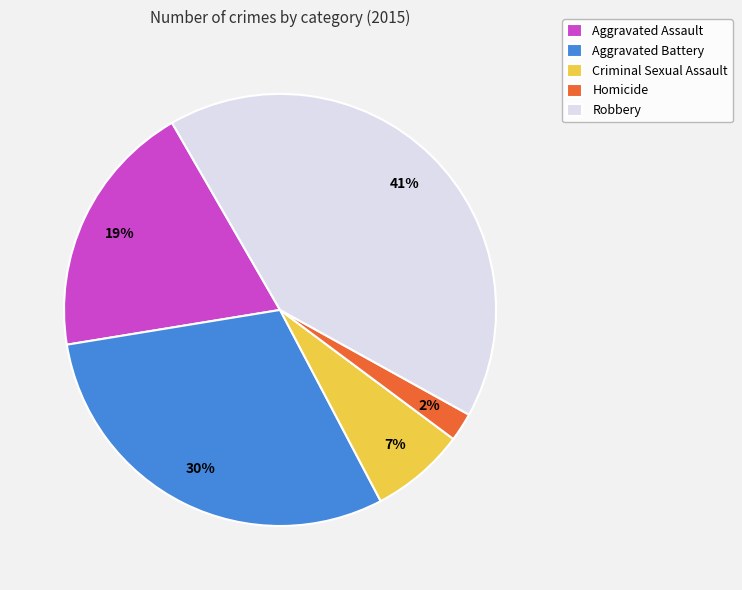

Is there a majority slice in this chart?

No